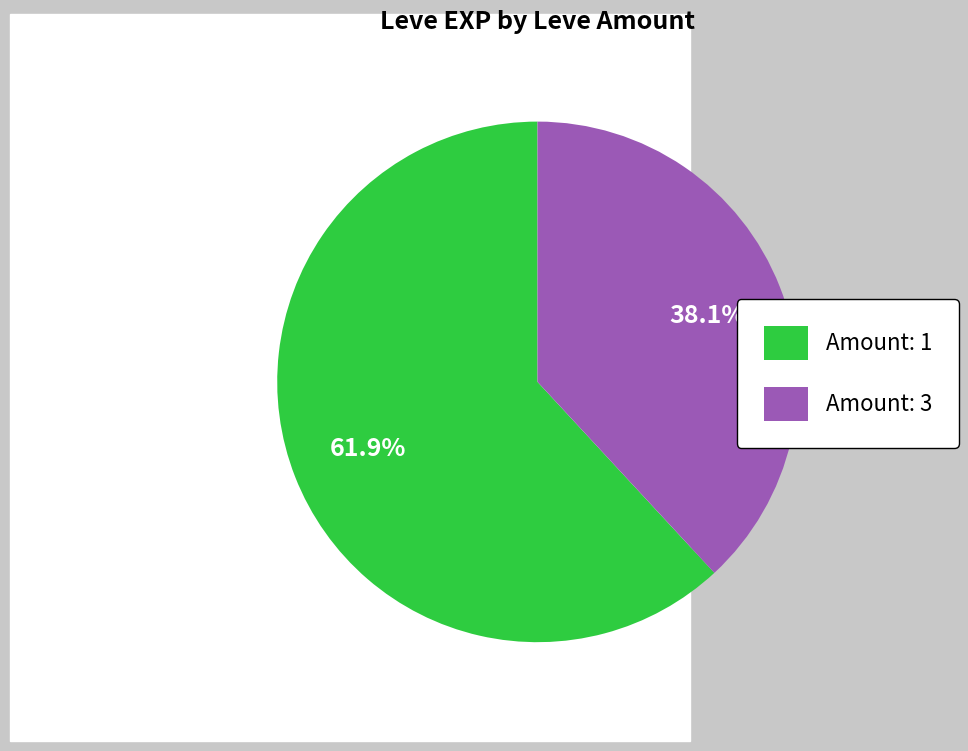

Does any single category account for the majority?

Yes